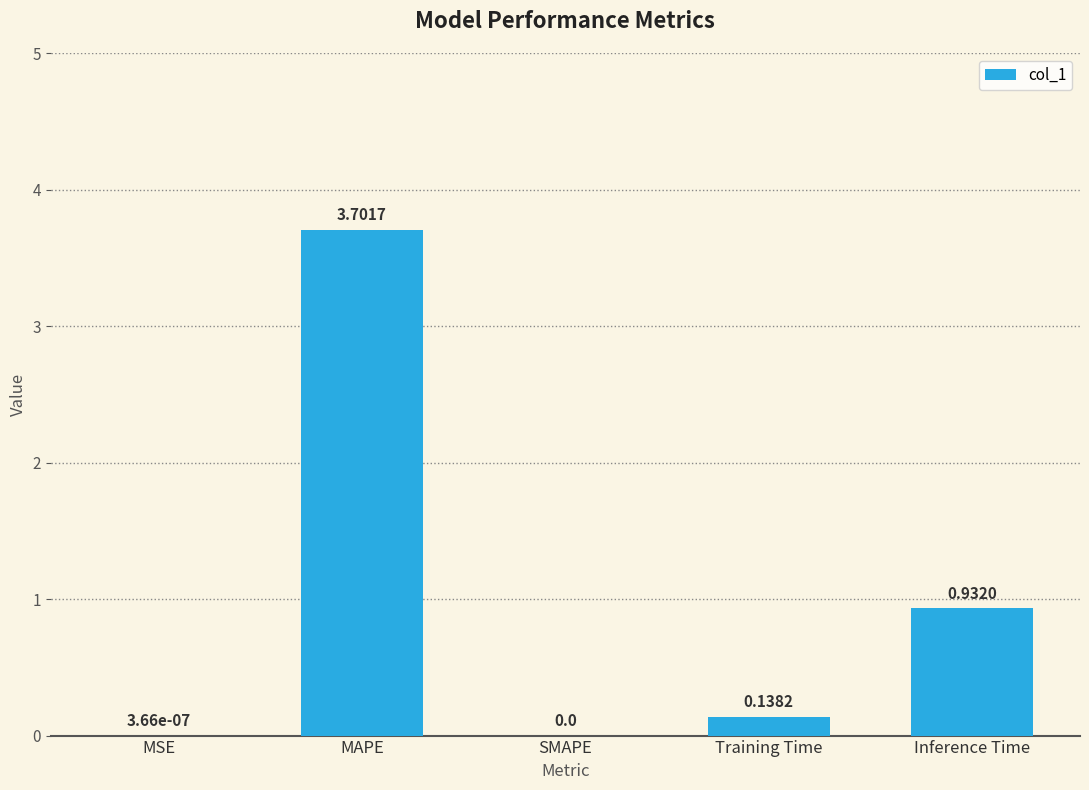

What is the maximum value shown in the chart?

3.7